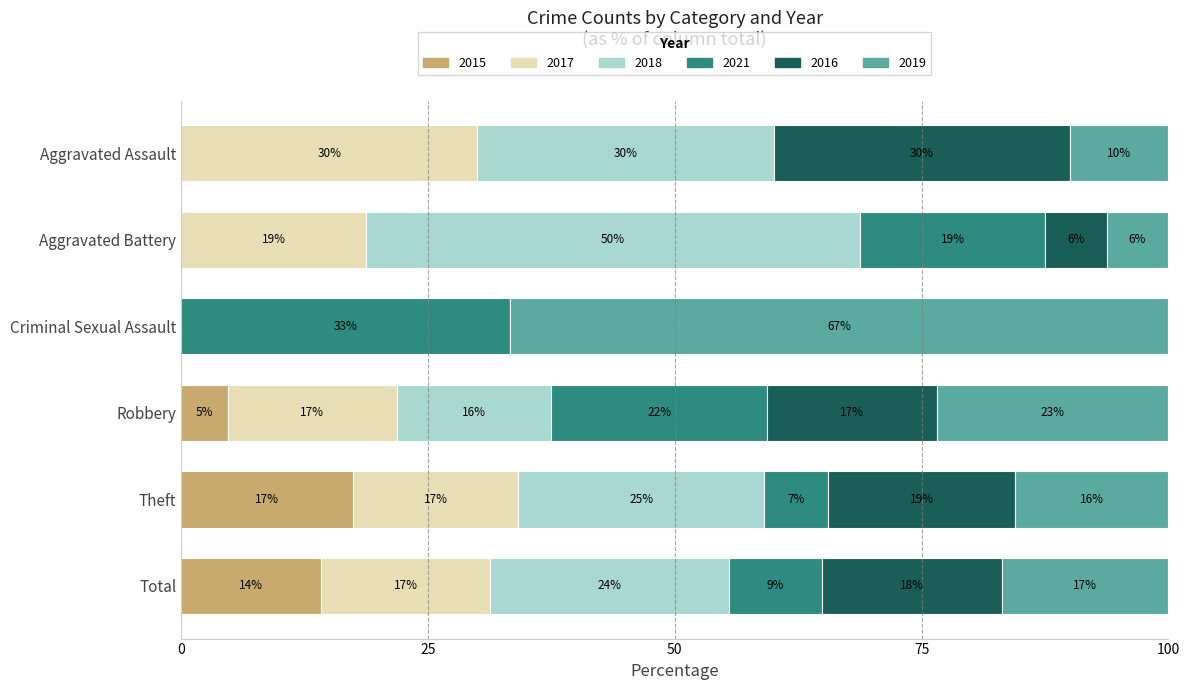

Which category has the highest value in the 2015 series?

Theft